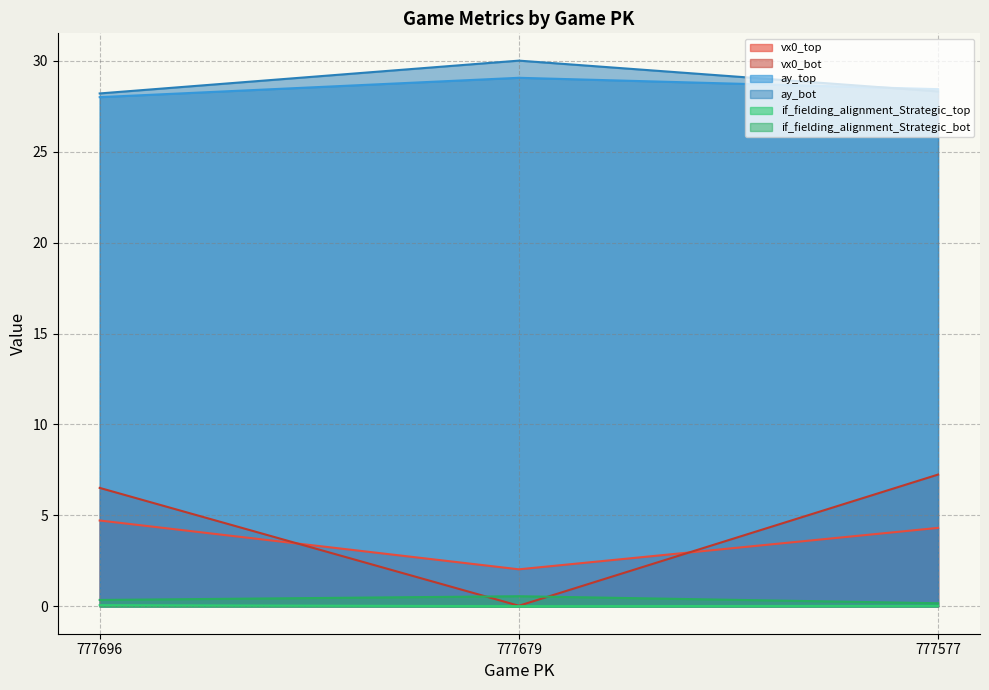

Which series has the largest total across all categories?

ay_bot